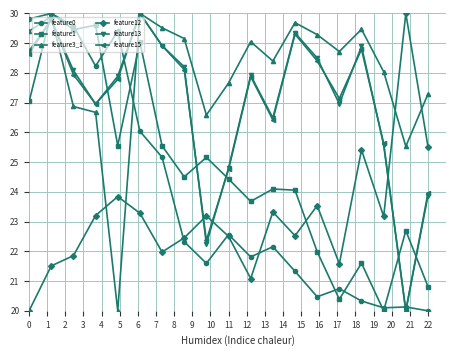

In feature0, how many points are lower than both neighbors (excluding endpoints)?

5